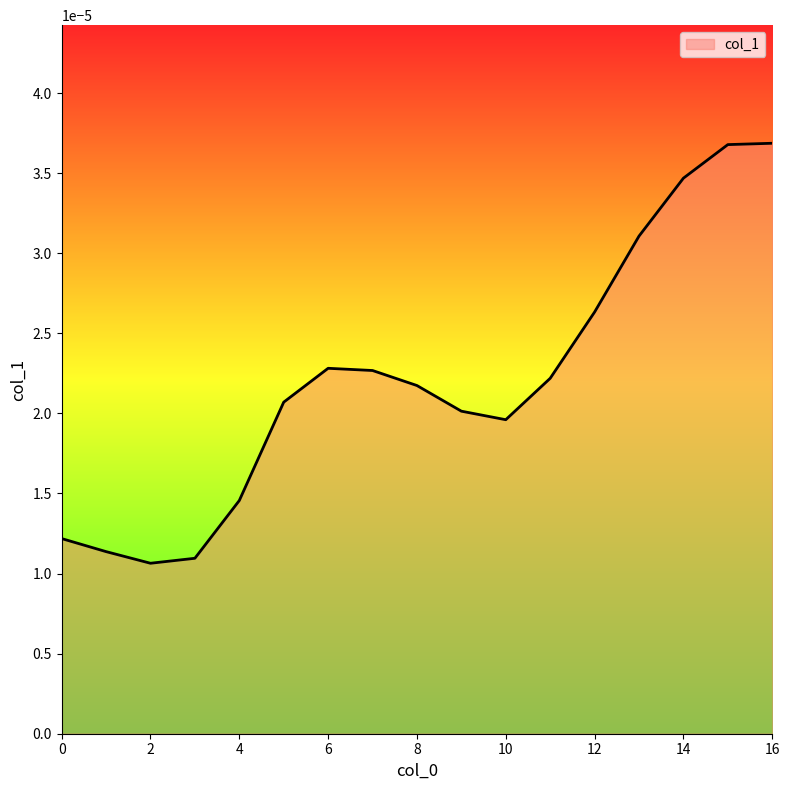

List the labels in order of value, largest first.

16, 15, 14, 13, 12, 6, 7, 11, 8, 5, 9, 10, 4, 0, 1, 3, 2